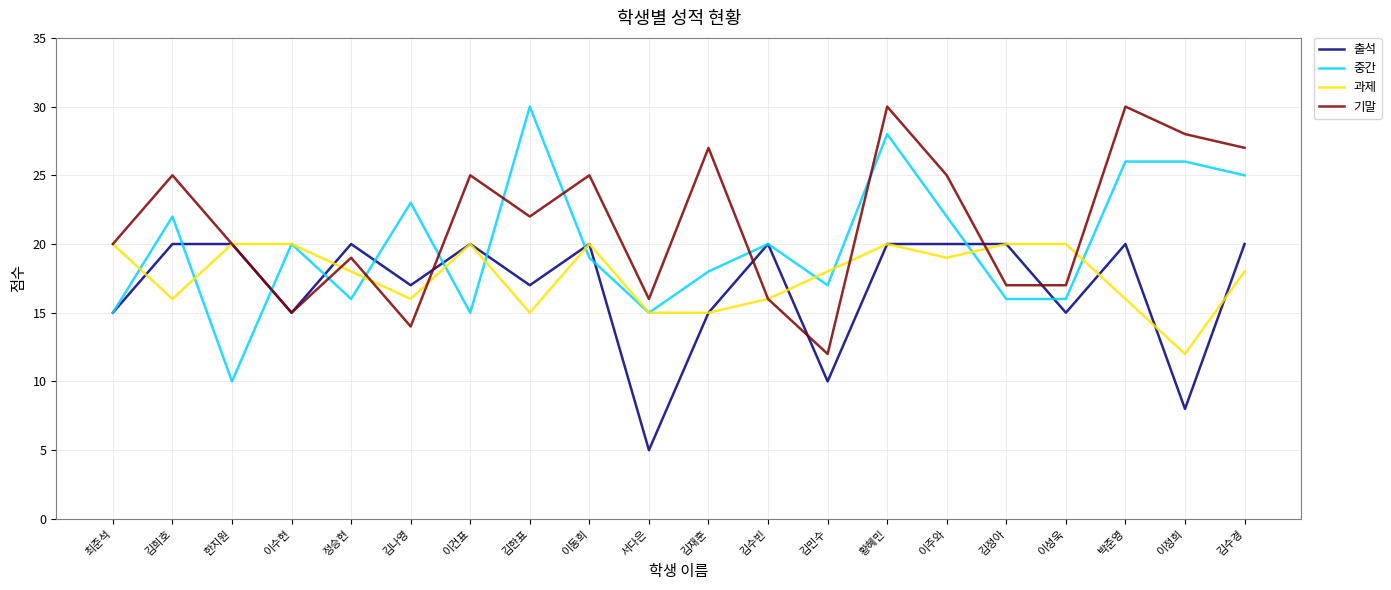

At which category is the sum across all series the highest?

황혜민